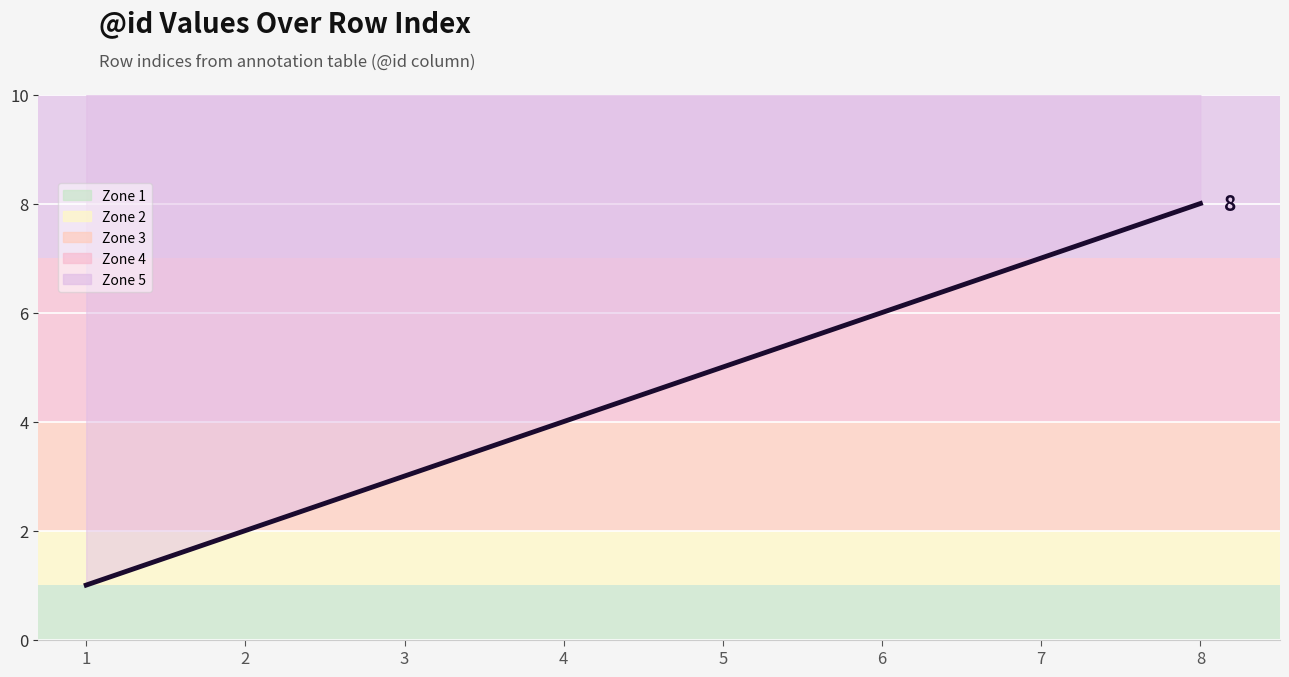

Rank the categories by value from lowest to highest.

1, 2, 3, 4, 5, 6, 7, 8